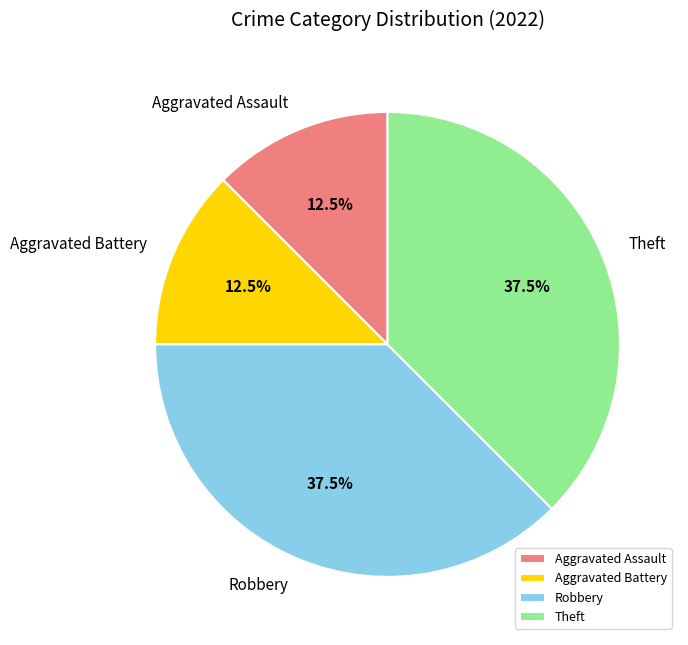

What percentage is NOT represented by Robbery?

62.5%